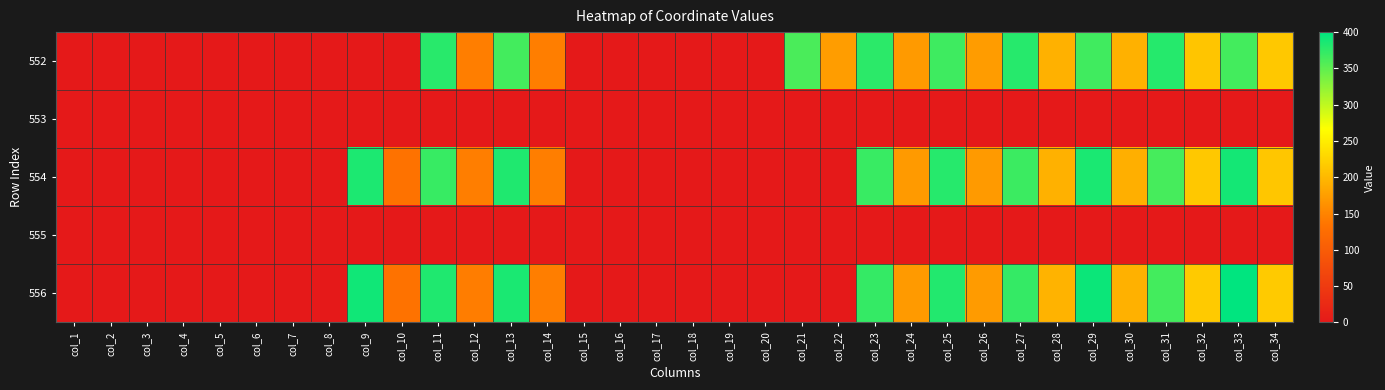

Count the number of categories in the chart.

34